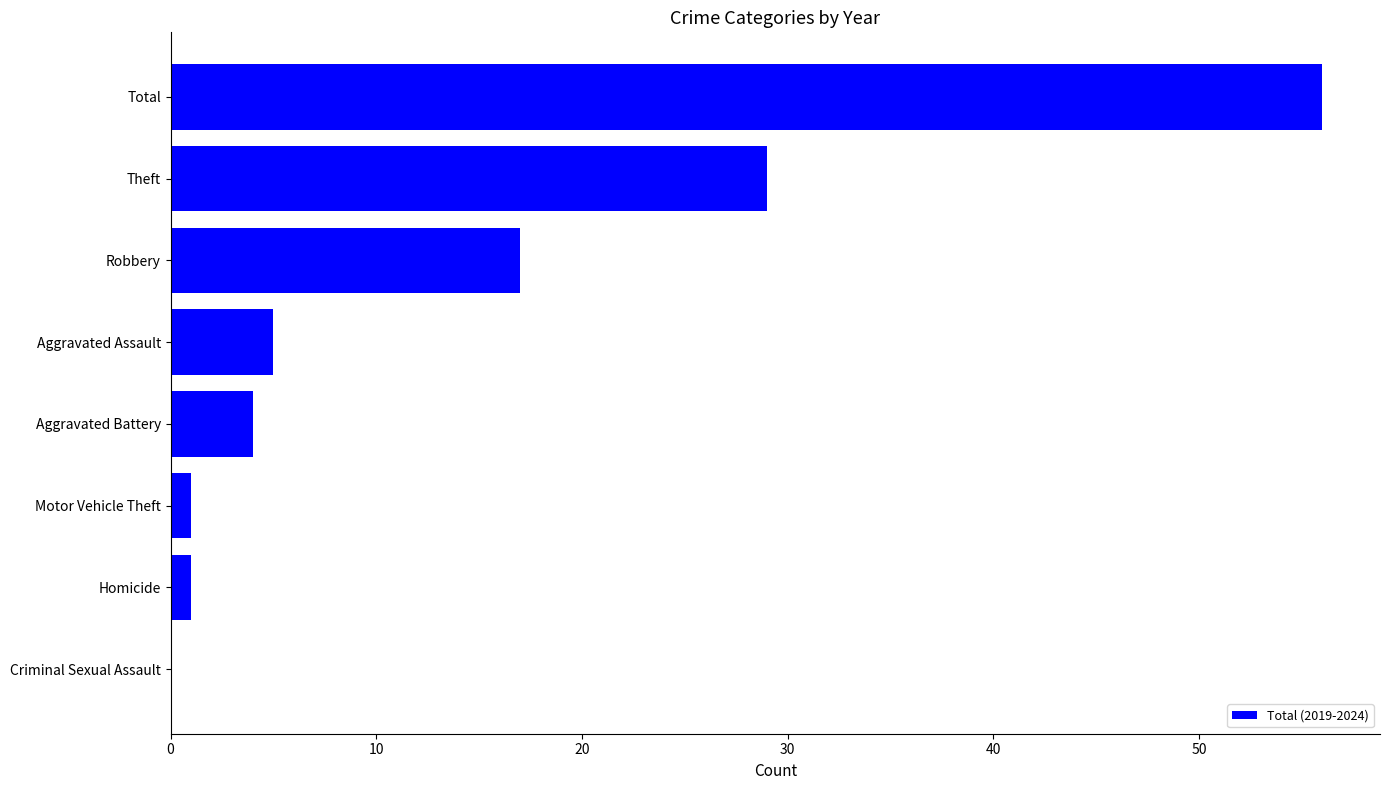

Are the bars horizontal?

Yes